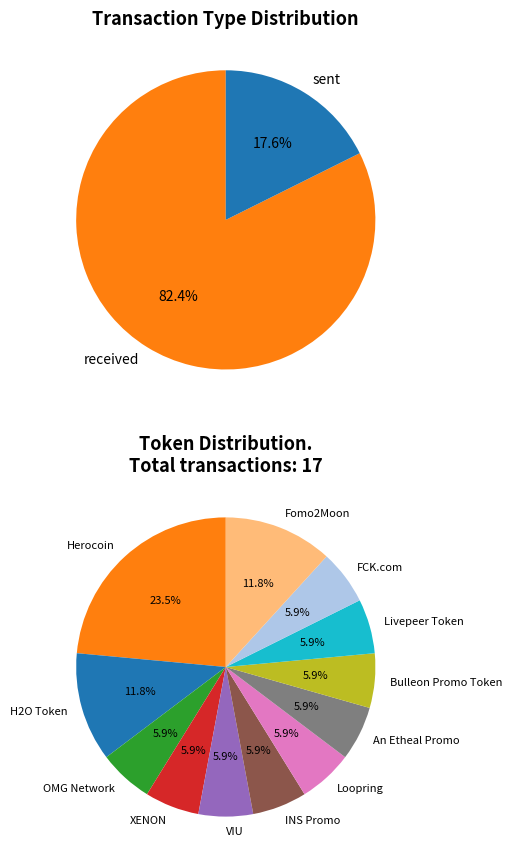

Is it true that received is 71% of the pie?

False